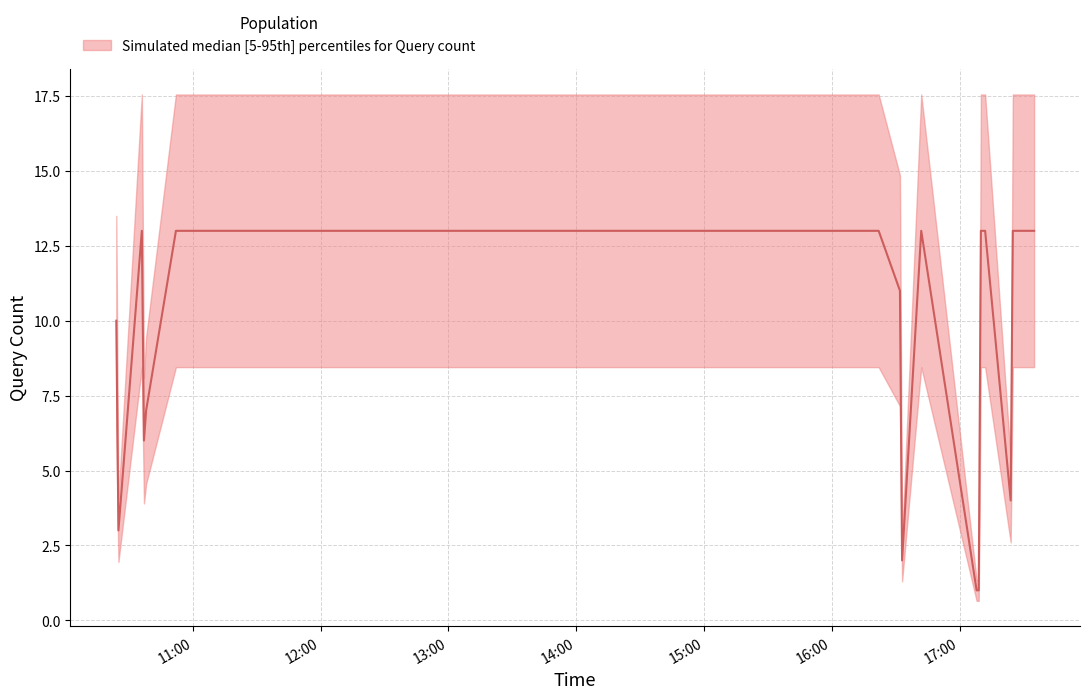

How many distinct data groups are displayed?

1